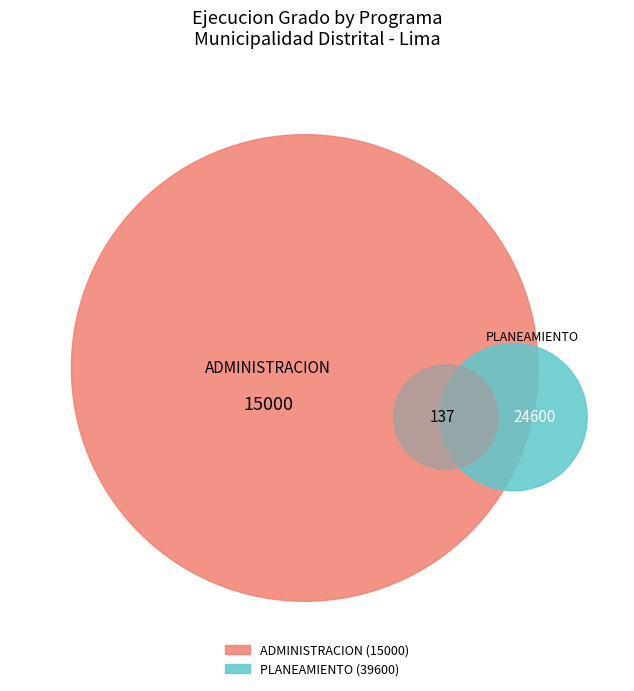

How many slices are in this pie chart?

2